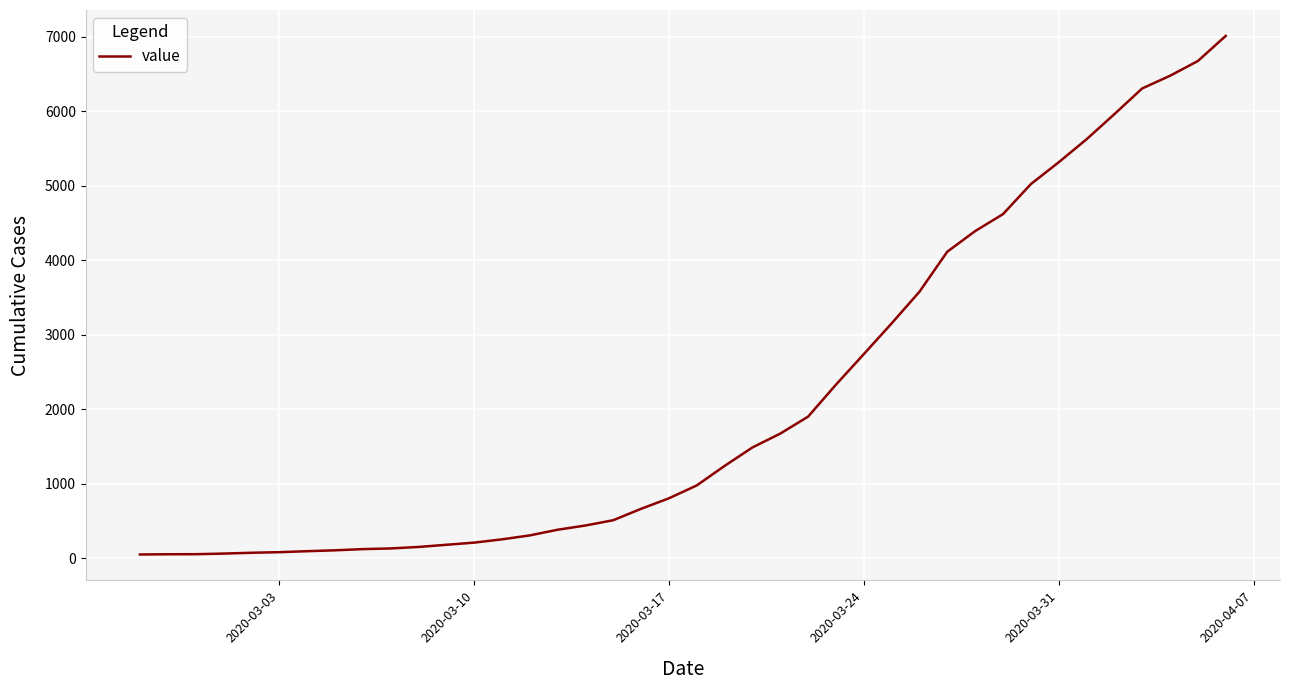

What is the difference between the maximum and minimum values?

6963